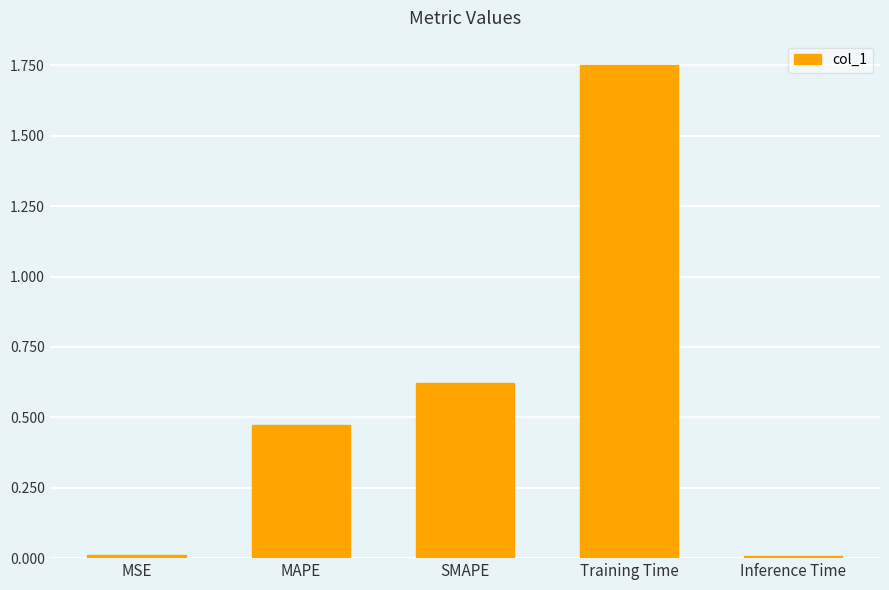

Which category has the highest value across all series?

Training Time